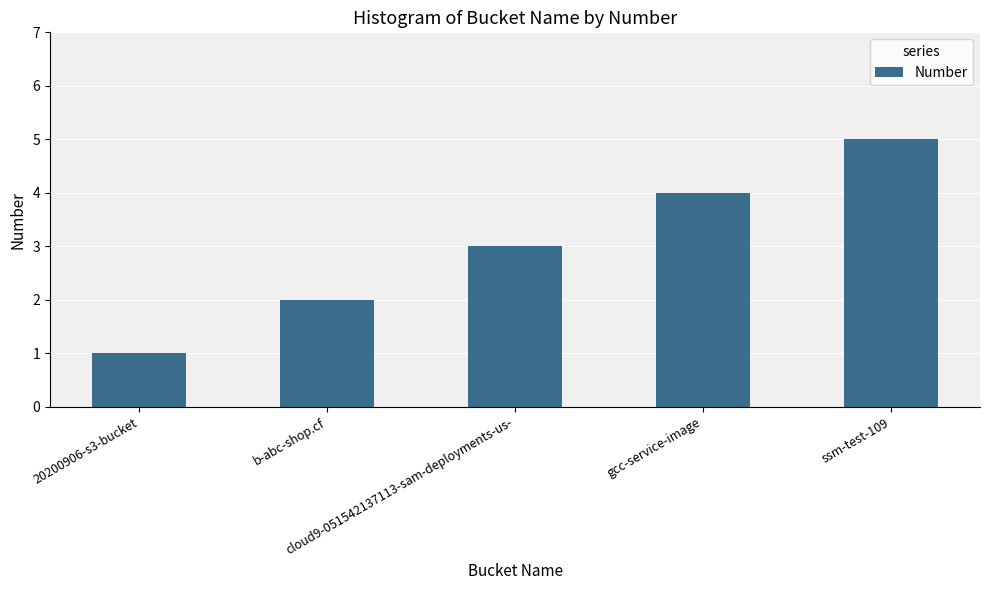

What value does the data have at cloud9-051542137113-sam-deployments-us-?

3